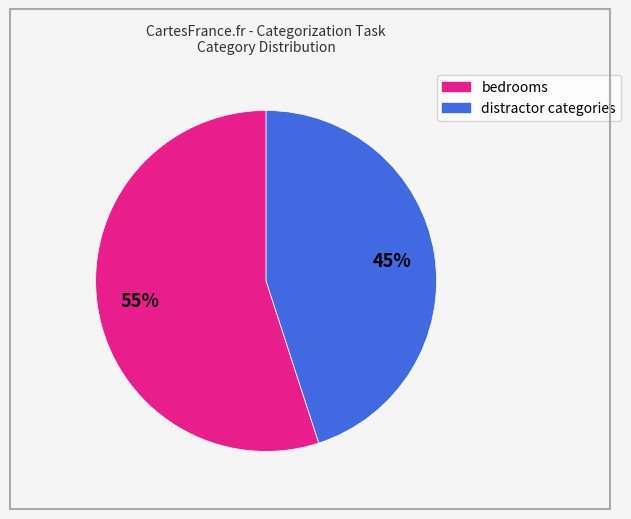

To the nearest percent, what is the average slice percentage?

50%